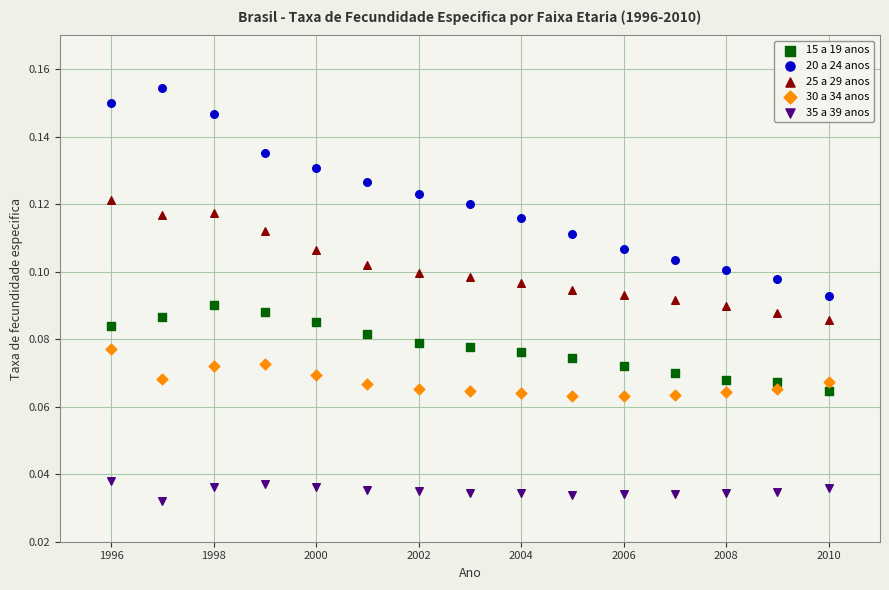

Across all data points, what is the range of X values (max minus min)?

14.0